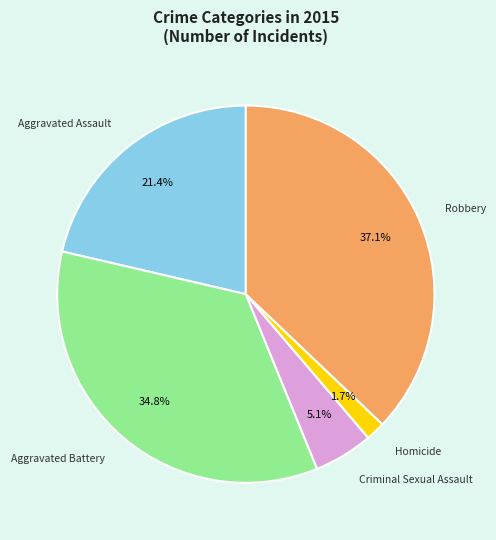

Rank the categories by value from lowest to highest.

Homicide, Criminal Sexual Assault, Aggravated Assault, Aggravated Battery, Robbery